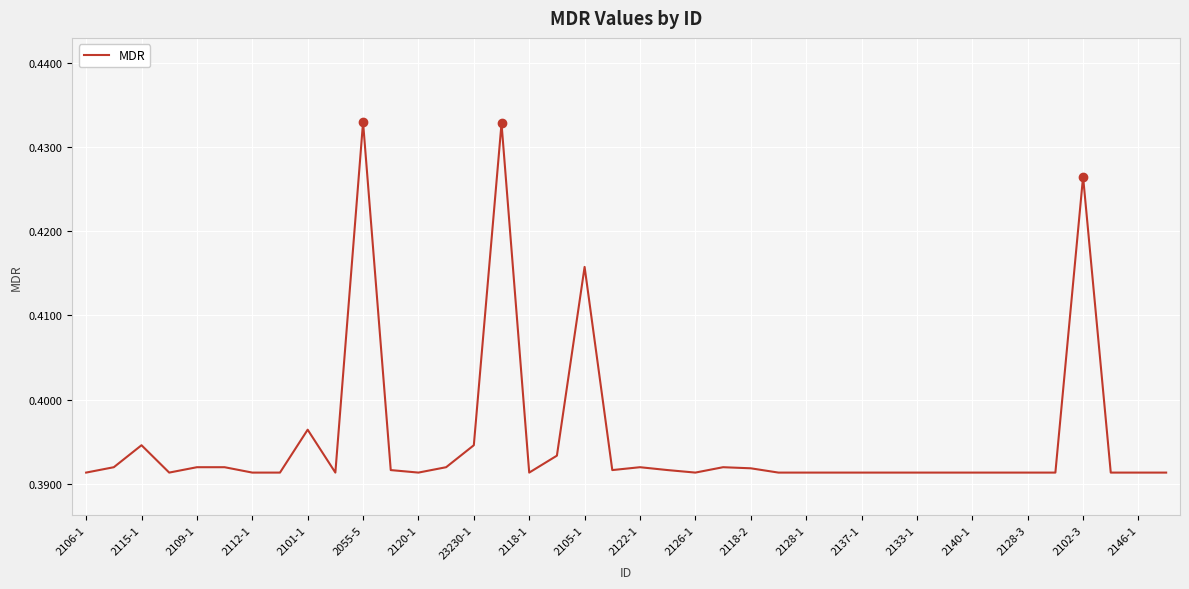

How many lines are shown in the chart?

1